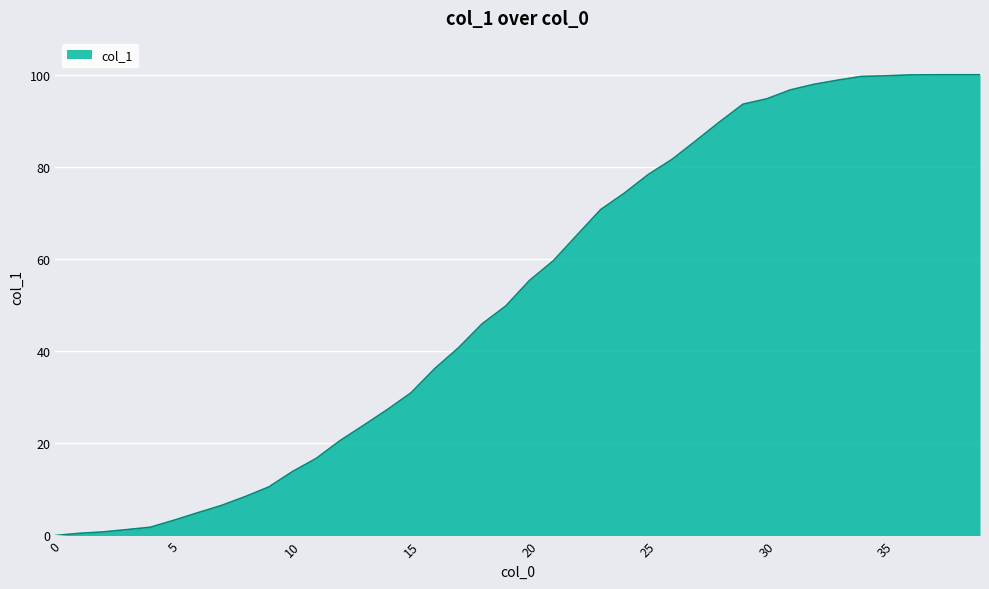

What is the greatest value displayed?

100.0